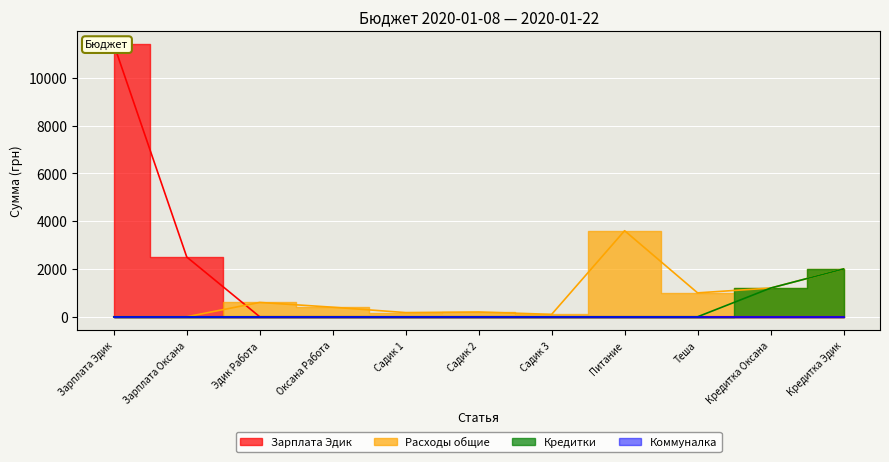

Does the chart display data point markers on the line(s)?

No